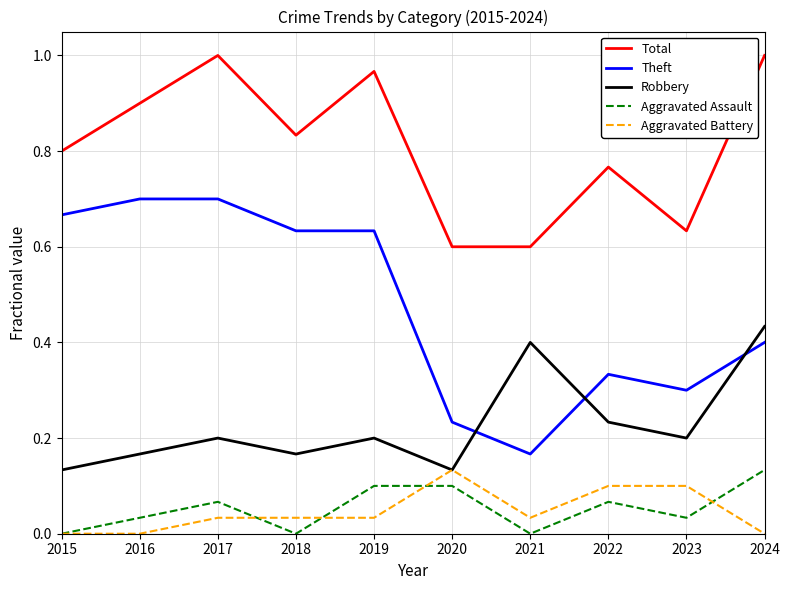

Is the value of Aggravated Battery at 2024 greater than the value of Total at 2017?

No